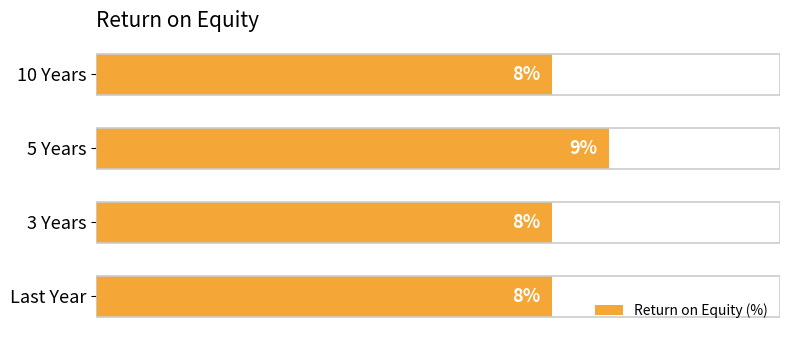

Which has a higher value, 5 Years or Last Year?

5 Years